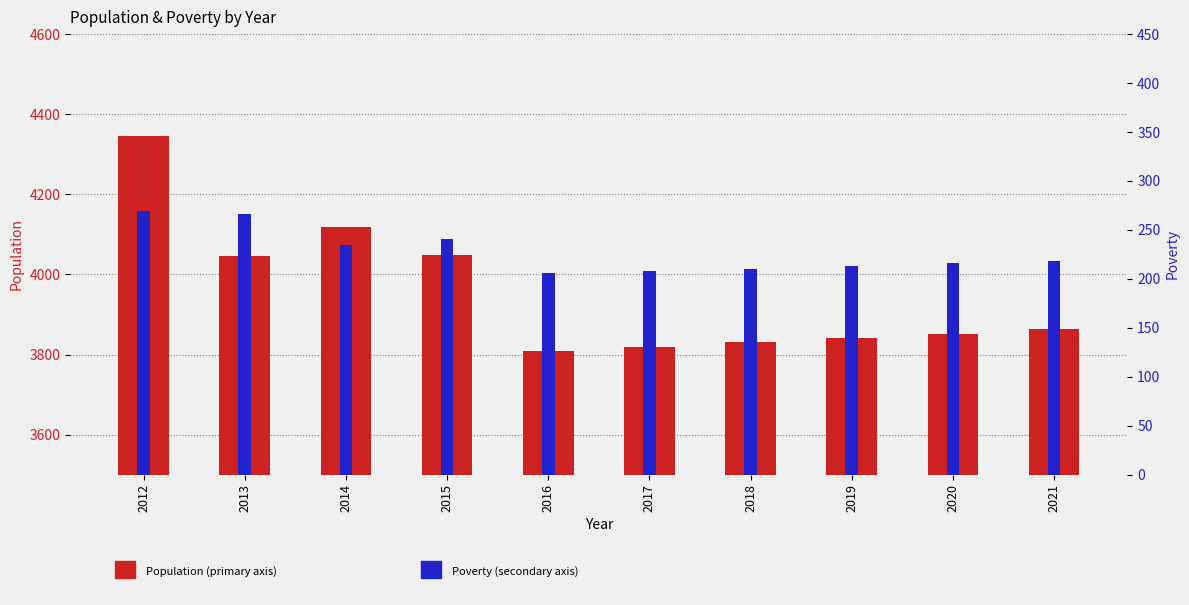

What is the sum of all Population values?

39576